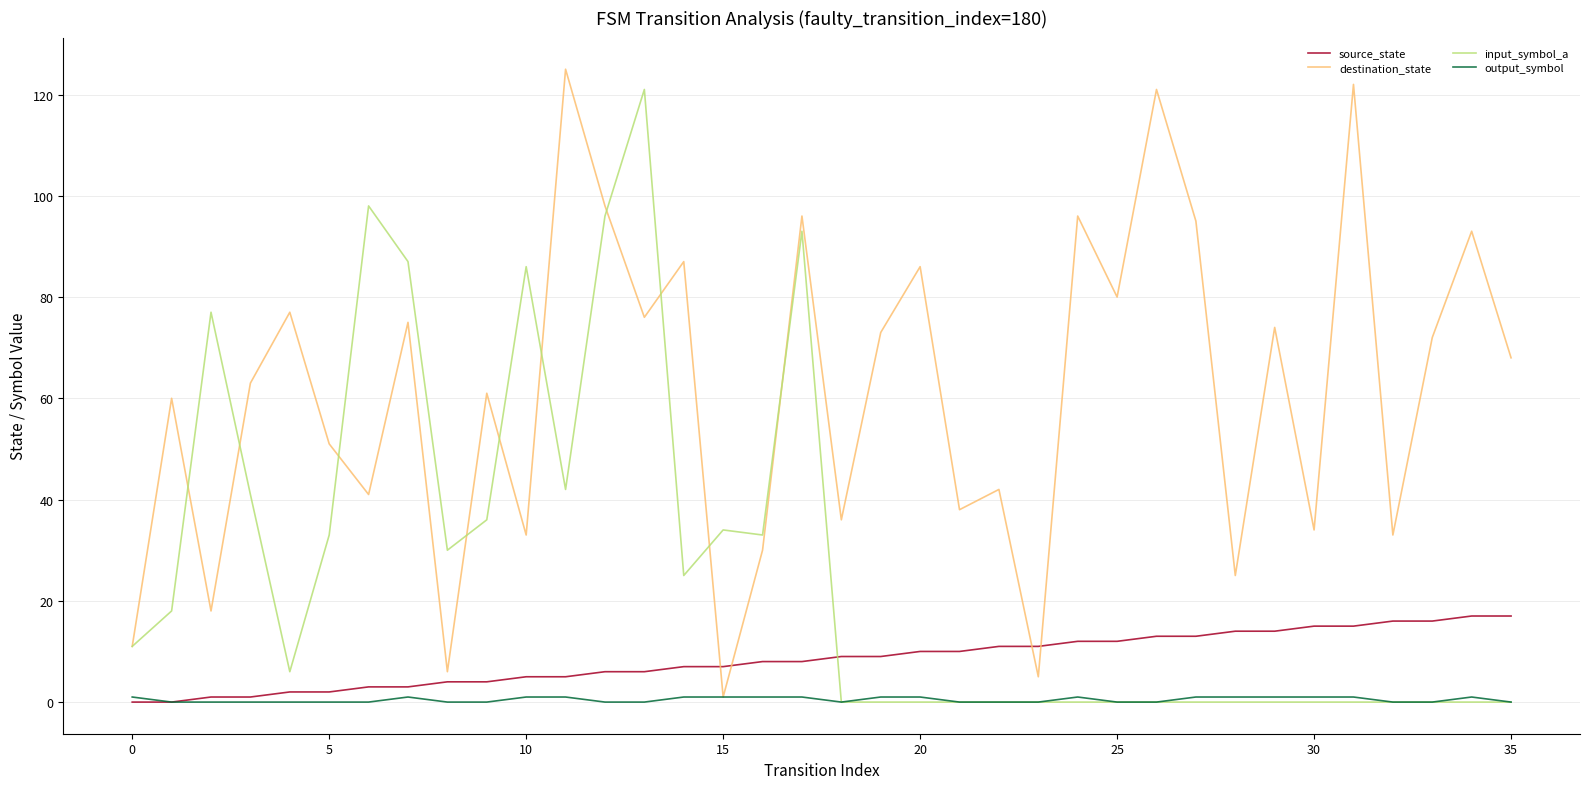

Which series has the largest total across all categories?

destination_state